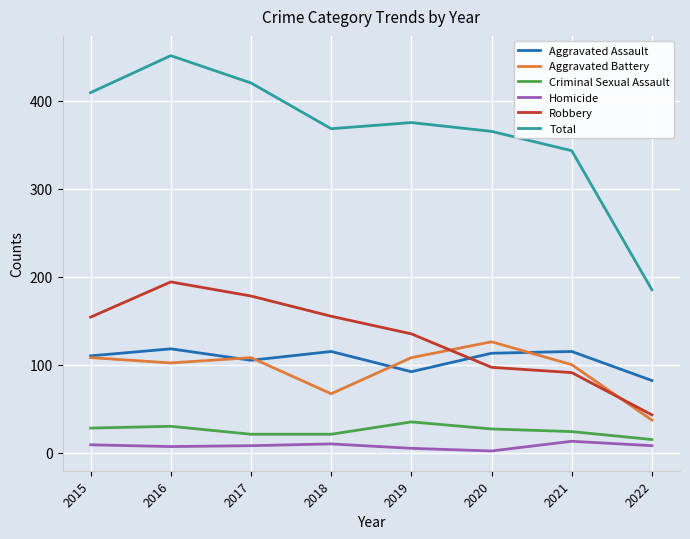

True or false: Aggravated Assault and Robbery intersect in this chart.

True